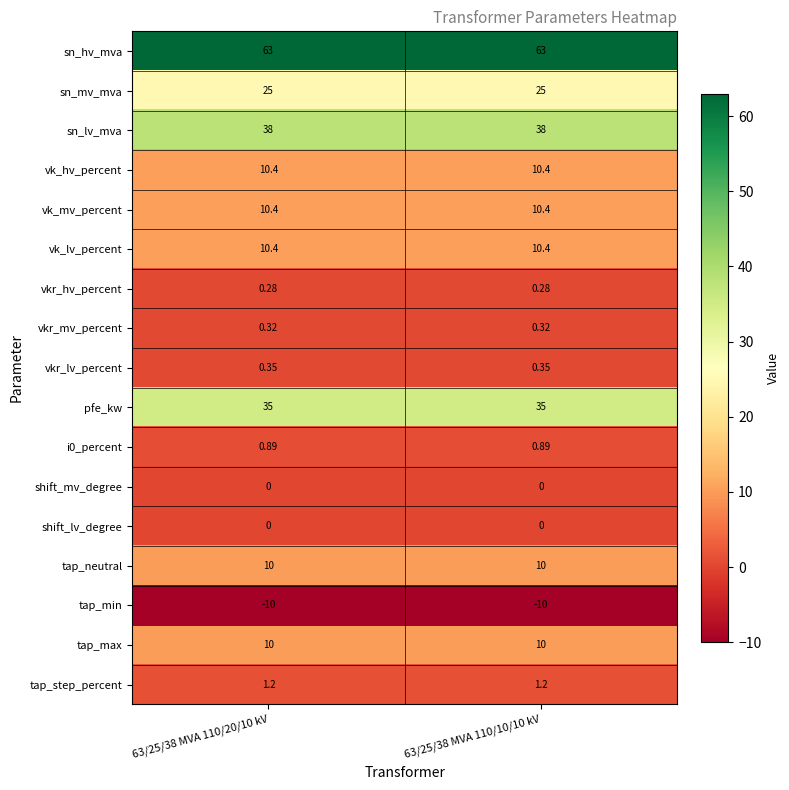

What is the greatest value displayed?

63.0